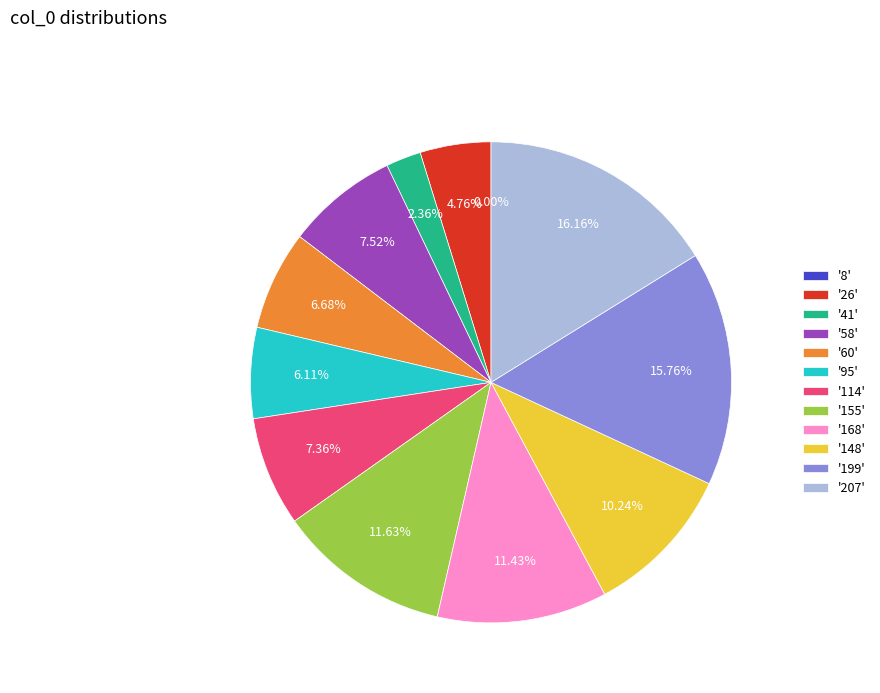

Which slice is the largest?

207